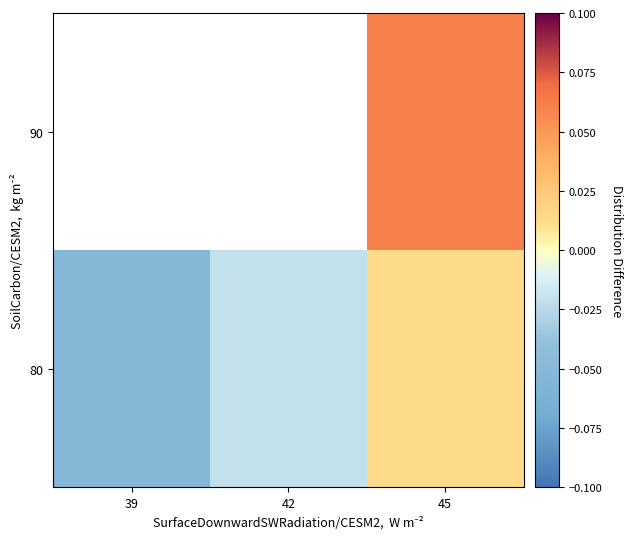

What is the difference between the maximum and minimum values in the 80 series?

0.1